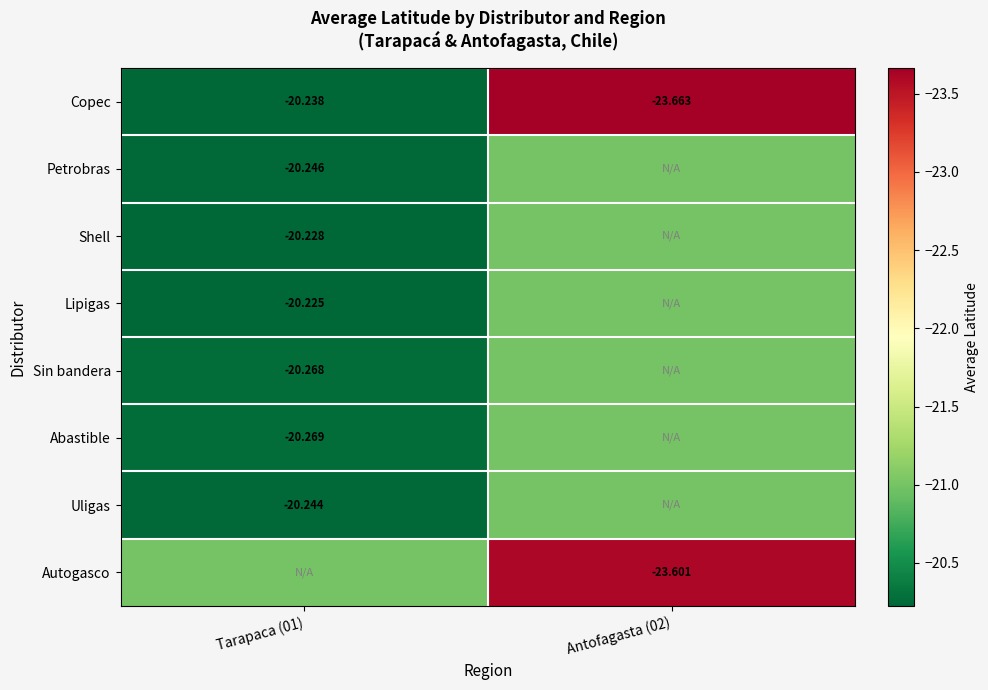

Is the value of Abastible at Tarapaca (01) greater than the value of Lipigas at Tarapaca (01)?

No